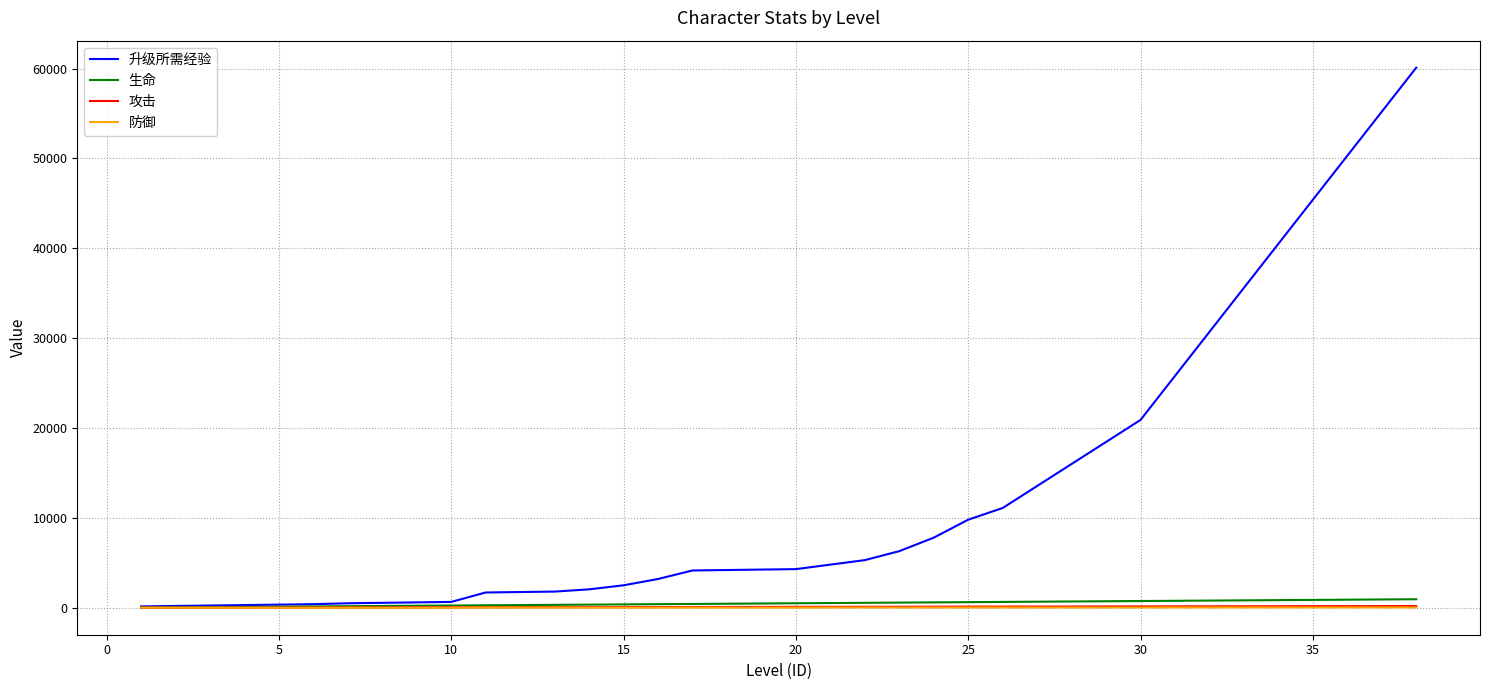

Which series has the widest spread of values?

升级所需经验